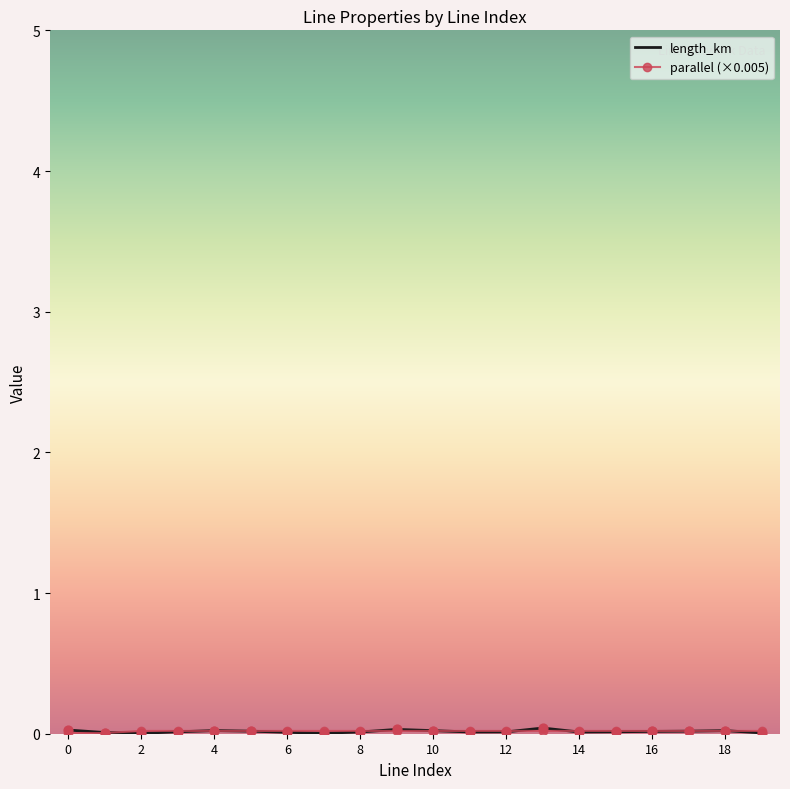

Which series has the largest total across all categories?

parallel